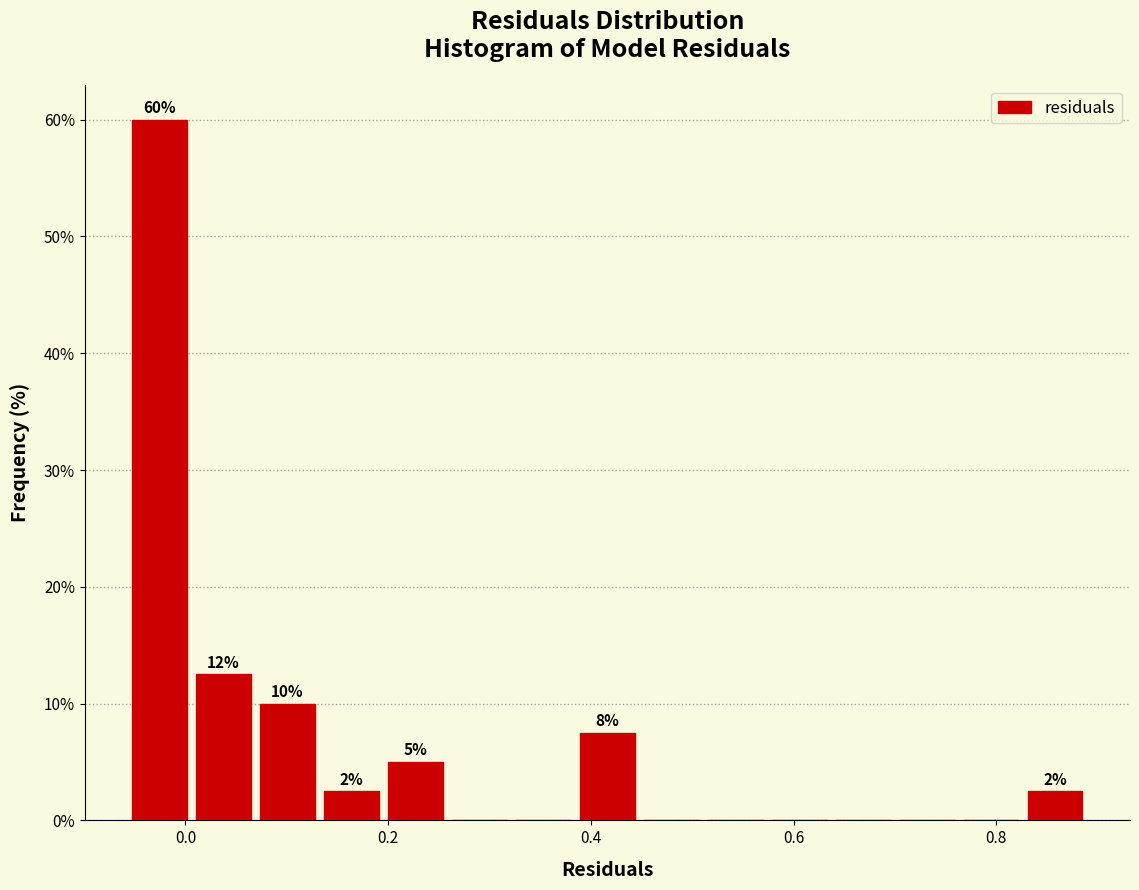

Around what value on the x-axis is the tallest bar? Give the approximate position of its centre, as read against the axis.

-0.02